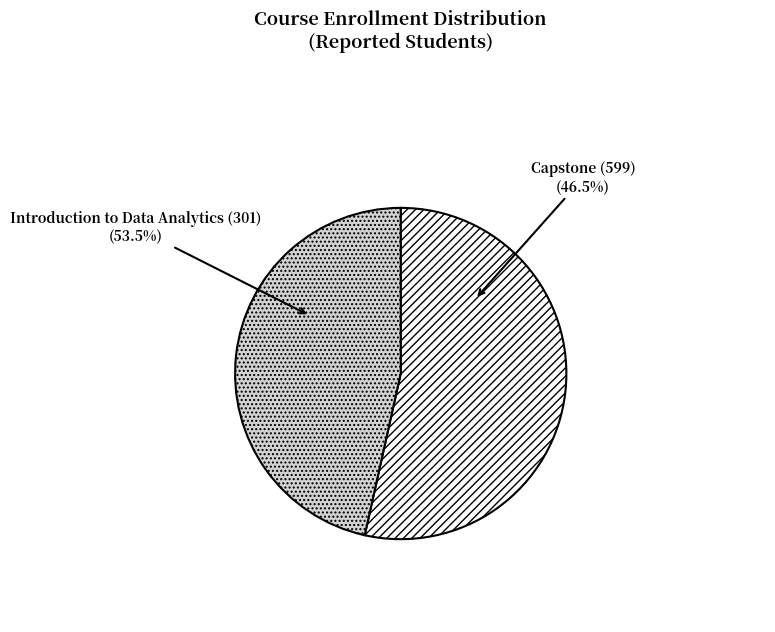

To the nearest percent, what portion does Introduction to Data Analytics (301) represent?

53%